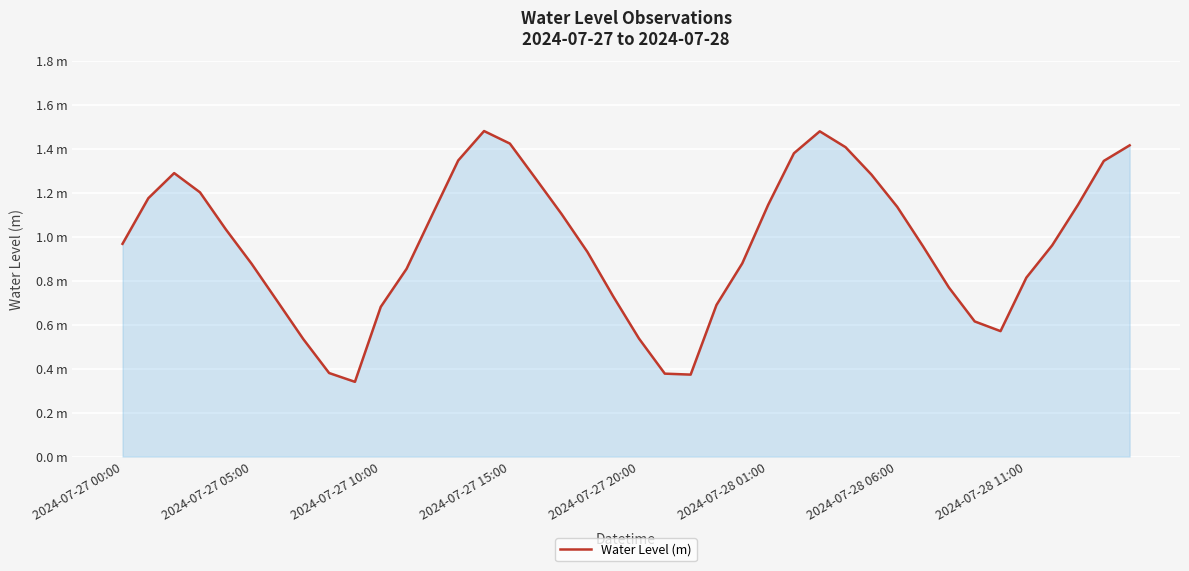

How many interior local valleys (lower than both neighbors) does the data have?

3